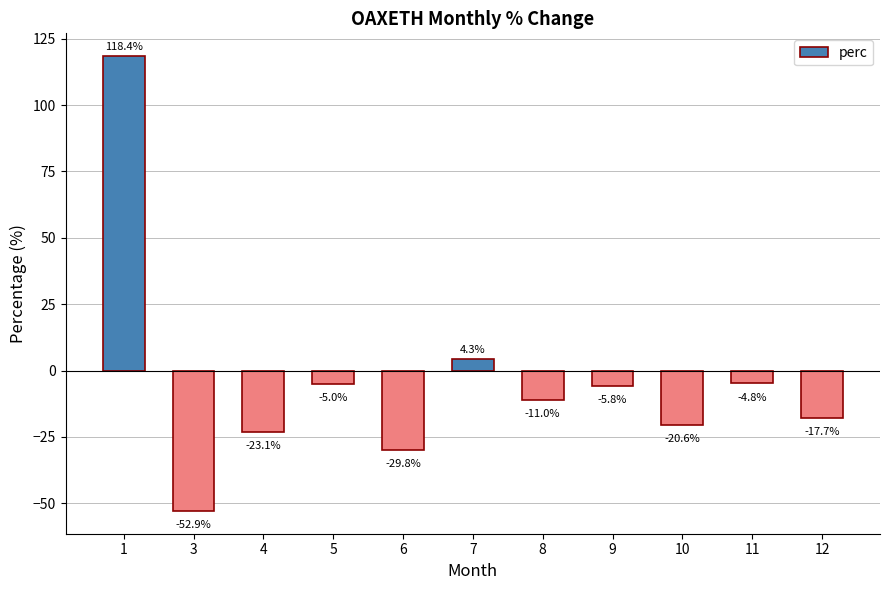

What is the difference between the values at 9 and 4?

17.3